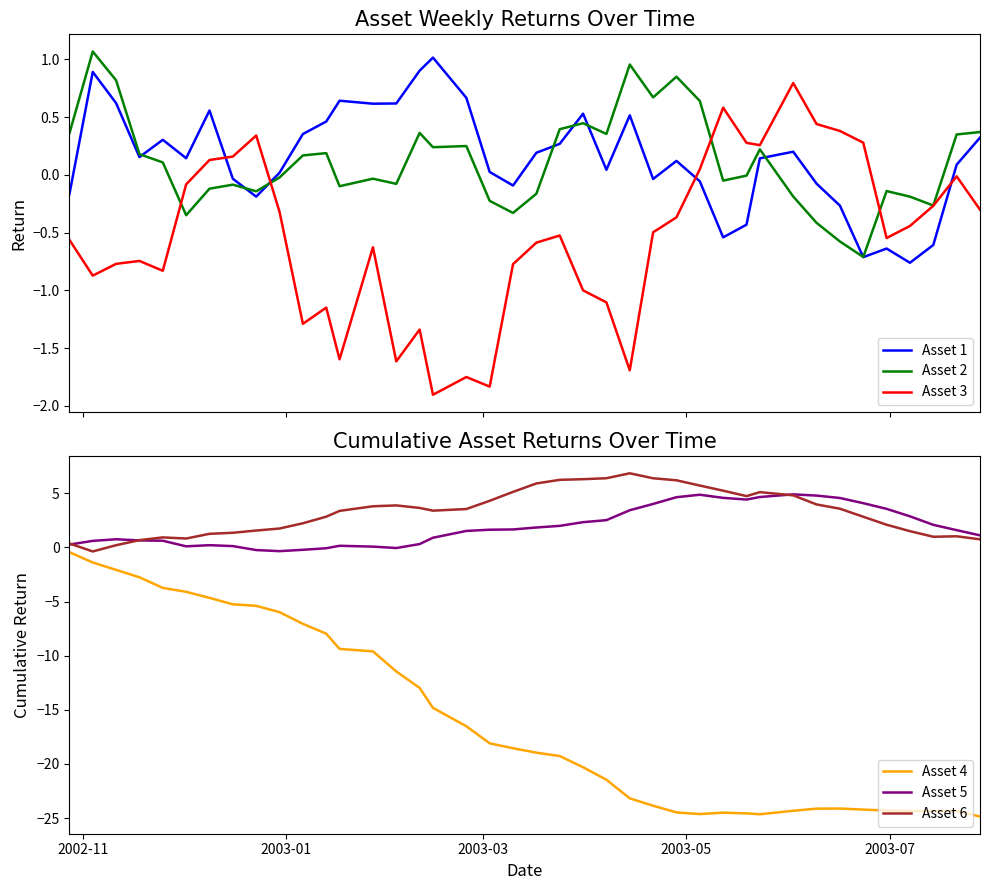

True or false: Asset 4 and Asset 5 cross at least once.

False